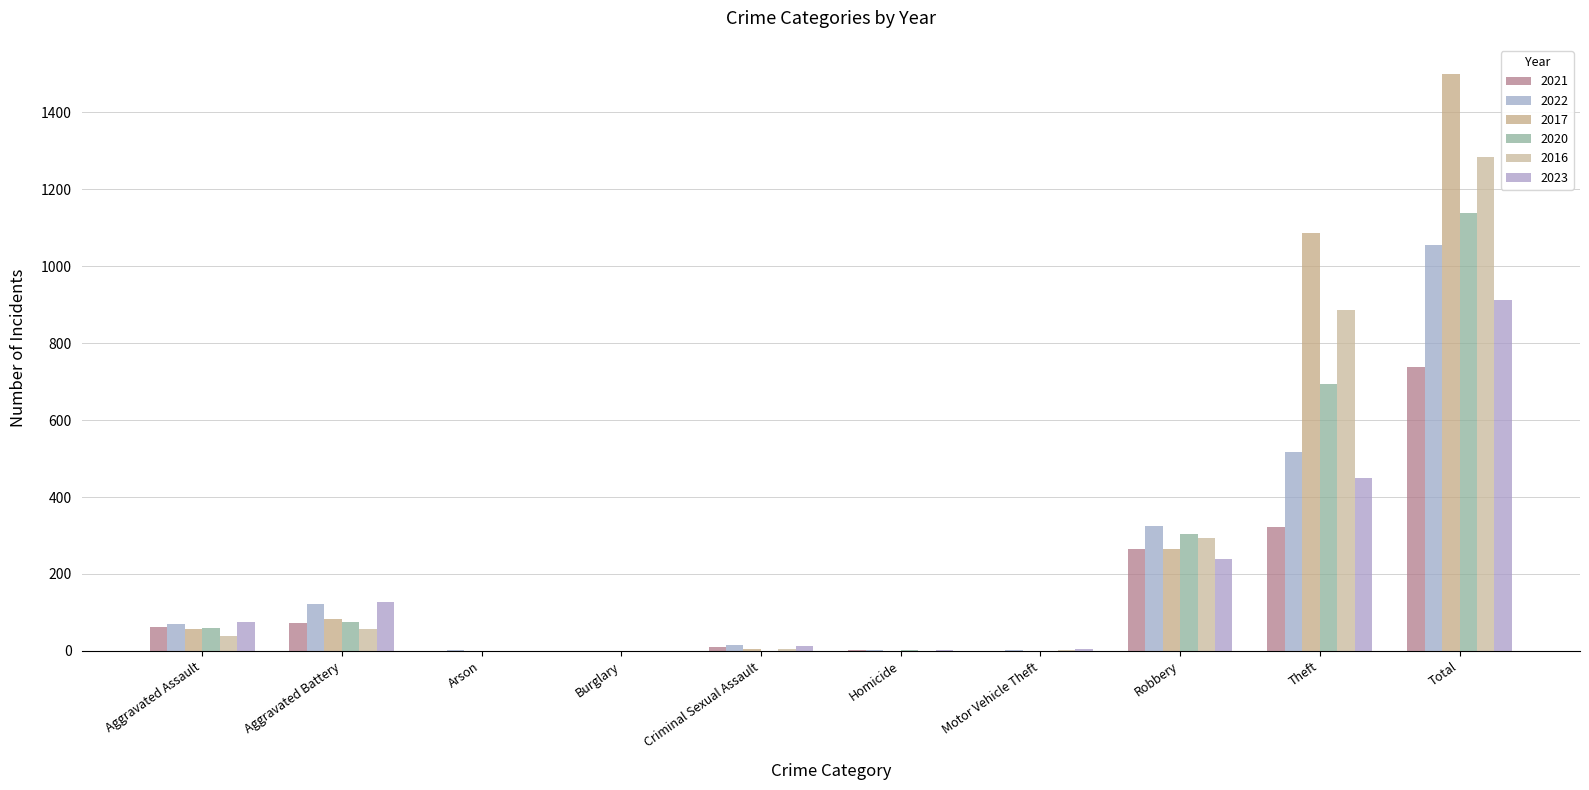

Reading left to right, list all the values displayed in this chart.

2021: Aggravated Assault=62	Aggravated Battery=73	Arson=1	Burglary=0	Criminal Sexual Assault=10	Homicide=2	Motor Vehicle Theft=1	Robbery=265	Theft=322	Total=737
2022: Aggravated Assault=71	Aggravated Battery=121	Arson=3	Burglary=0	Criminal Sexual Assault=15	Homicide=3	Motor Vehicle Theft=2	Robbery=324	Theft=517	Total=1056
2017: Aggravated Assault=57	Aggravated Battery=84	Arson=0	Burglary=0	Criminal Sexual Assault=4	Homicide=1	Motor Vehicle Theft=1	Robbery=266	Theft=1086	Total=1500
2020: Aggravated Assault=59	Aggravated Battery=76	Arson=1	Burglary=0	Criminal Sexual Assault=1	Homicide=2	Motor Vehicle Theft=1	Robbery=304	Theft=694	Total=1138
2016: Aggravated Assault=39	Aggravated Battery=56	Arson=0	Burglary=0	Criminal Sexual Assault=5	Homicide=1	Motor Vehicle Theft=2	Robbery=294	Theft=886	Total=1283
2023: Aggravated Assault=75	Aggravated Battery=126	Arson=0	Burglary=0	Criminal Sexual Assault=13	Homicide=2	Motor Vehicle Theft=6	Robbery=239	Theft=450	Total=911